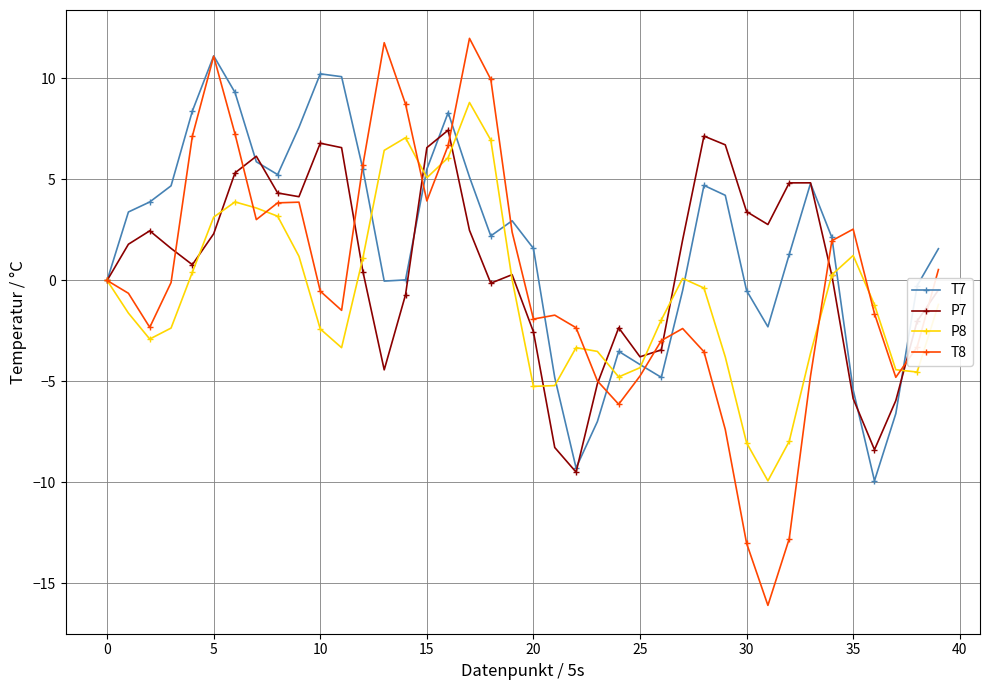

How many data points does each series have?

40